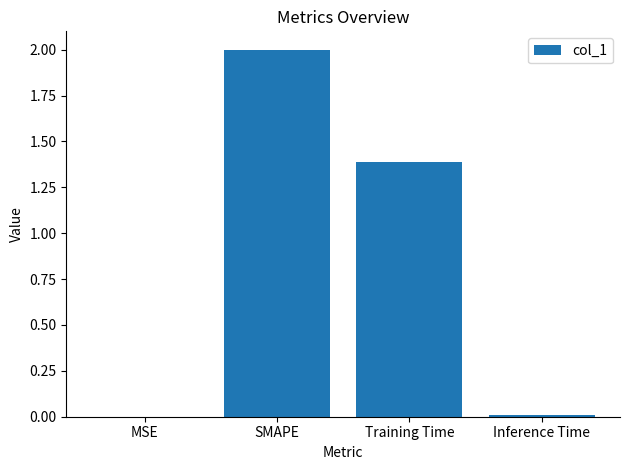

What is the sum of the values at SMAPE and Training Time?

3.4